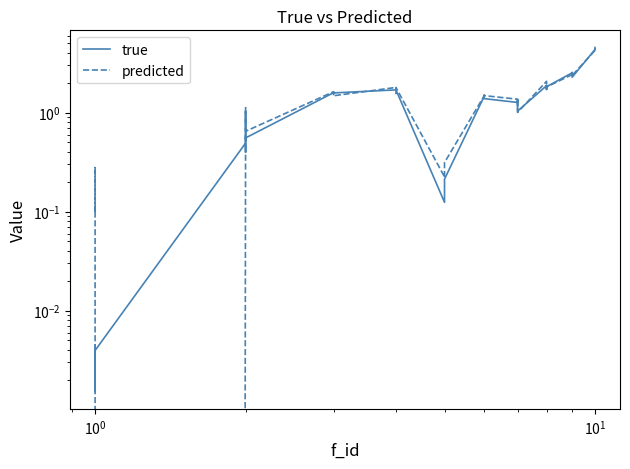

Reading left to right, list all the values displayed in this chart.

true: 0.0	0.0	0.0	0.0	0.5	0.4	1.0	0.6	1.6	1.6	1.6	1.6	1.7	1.7	1.7	1.7	0.1	0.1	0.2	0.2	1.5	1.5	1.4	1.4	1.3	1.3	1.3	1.0	1.9	1.7	1.9	1.8	2.5	2.5	2.5	2.3	4.3	4.3	4.5	4.5
predicted: 0.1	0.1	0.3	-0.0	0.6	0.5	1.1	0.6	1.6	1.6	1.5	1.5	1.8	1.6	1.6	1.8	0.2	0.2	0.2	0.3	1.5	1.5	1.5	1.5	1.4	1.2	1.4	1.0	2.1	1.7	1.7	1.8	2.4	2.4	2.4	2.4	4.2	4.2	4.4	4.4